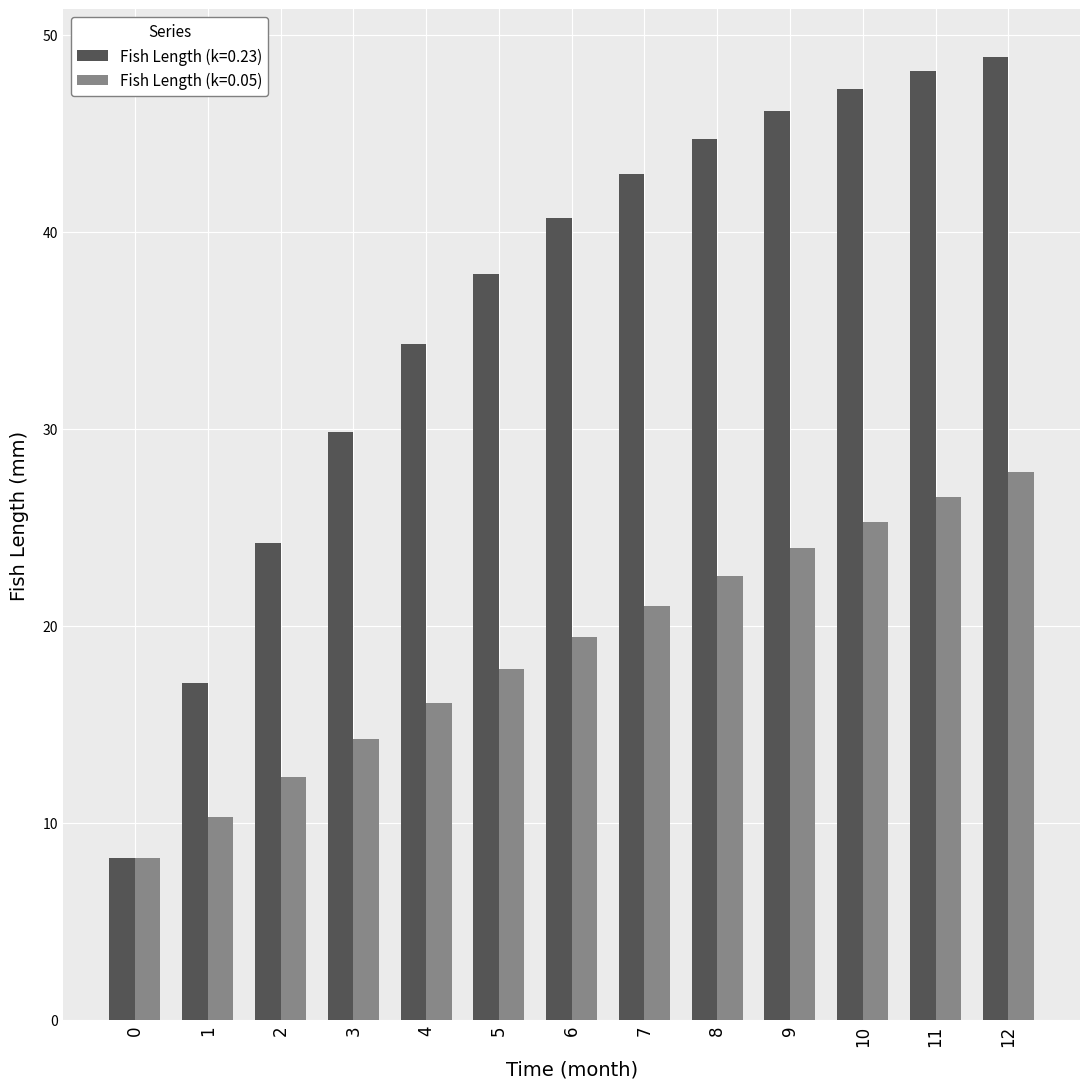

What value does the Fish Length (k=0.05) series have at 5?

17.8